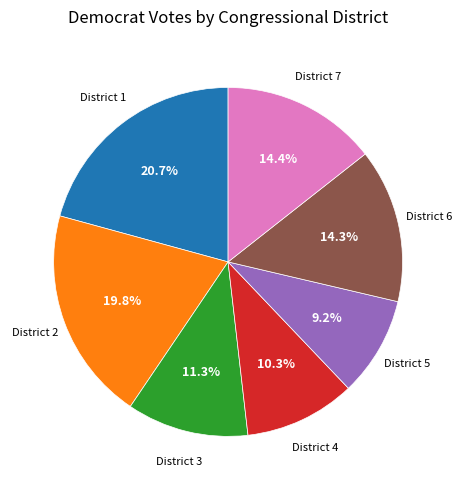

To the nearest percent, what percentage of the pie is District 5?

9%